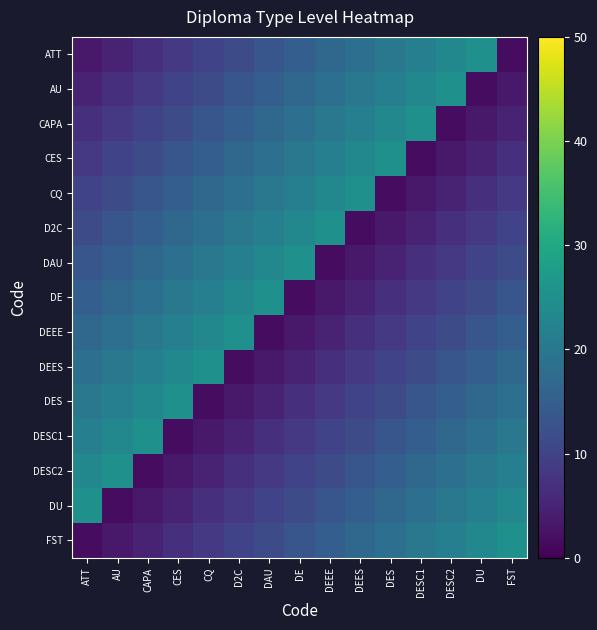

Reading left to right, extract all data points from this chart.

ATT: ATT=3.3	AU=5.0	CAPA=6.7	CES=8.3	CQ=10.0	D2C=11.7	DAU=13.3	DE=15.0	DEEE=16.7	DEES=18.3	DES=20.0	DESC1=21.7	DESC2=23.3	DU=25.0	FST=1.7
AU: ATT=5.0	AU=6.7	CAPA=8.3	CES=10.0	CQ=11.7	D2C=13.3	DAU=15.0	DE=16.7	DEEE=18.3	DEES=20.0	DES=21.7	DESC1=23.3	DESC2=25.0	DU=1.7	FST=3.3
CAPA: ATT=6.7	AU=8.3	CAPA=10.0	CES=11.7	CQ=13.3	D2C=15.0	DAU=16.7	DE=18.3	DEEE=20.0	DEES=21.7	DES=23.3	DESC1=25.0	DESC2=1.7	DU=3.3	FST=5.0
CES: ATT=8.3	AU=10.0	CAPA=11.7	CES=13.3	CQ=15.0	D2C=16.7	DAU=18.3	DE=20.0	DEEE=21.7	DEES=23.3	DES=25.0	DESC1=1.7	DESC2=3.3	DU=5.0	FST=6.7
CQ: ATT=10.0	AU=11.7	CAPA=13.3	CES=15.0	CQ=16.7	D2C=18.3	DAU=20.0	DE=21.7	DEEE=23.3	DEES=25.0	DES=1.7	DESC1=3.3	DESC2=5.0	DU=6.7	FST=8.3
D2C: ATT=11.7	AU=13.3	CAPA=15.0	CES=16.7	CQ=18.3	D2C=20.0	DAU=21.7	DE=23.3	DEEE=25.0	DEES=1.7	DES=3.3	DESC1=5.0	DESC2=6.7	DU=8.3	FST=10.0
DAU: ATT=13.3	AU=15.0	CAPA=16.7	CES=18.3	CQ=20.0	D2C=21.7	DAU=23.3	DE=25.0	DEEE=1.7	DEES=3.3	DES=5.0	DESC1=6.7	DESC2=8.3	DU=10.0	FST=11.7
DE: ATT=15.0	AU=16.7	CAPA=18.3	CES=20.0	CQ=21.7	D2C=23.3	DAU=25.0	DE=1.7	DEEE=3.3	DEES=5.0	DES=6.7	DESC1=8.3	DESC2=10.0	DU=11.7	FST=13.3
DEEE: ATT=16.7	AU=18.3	CAPA=20.0	CES=21.7	CQ=23.3	D2C=25.0	DAU=1.7	DE=3.3	DEEE=5.0	DEES=6.7	DES=8.3	DESC1=10.0	DESC2=11.7	DU=13.3	FST=15.0
DEES: ATT=18.3	AU=20.0	CAPA=21.7	CES=23.3	CQ=25.0	D2C=1.7	DAU=3.3	DE=5.0	DEEE=6.7	DEES=8.3	DES=10.0	DESC1=11.7	DESC2=13.3	DU=15.0	FST=16.7
DES: ATT=20.0	AU=21.7	CAPA=23.3	CES=25.0	CQ=1.7	D2C=3.3	DAU=5.0	DE=6.7	DEEE=8.3	DEES=10.0	DES=11.7	DESC1=13.3	DESC2=15.0	DU=16.7	FST=18.3
DESC1: ATT=21.7	AU=23.3	CAPA=25.0	CES=1.7	CQ=3.3	D2C=5.0	DAU=6.7	DE=8.3	DEEE=10.0	DEES=11.7	DES=13.3	DESC1=15.0	DESC2=16.7	DU=18.3	FST=20.0
DESC2: ATT=23.3	AU=25.0	CAPA=1.7	CES=3.3	CQ=5.0	D2C=6.7	DAU=8.3	DE=10.0	DEEE=11.7	DEES=13.3	DES=15.0	DESC1=16.7	DESC2=18.3	DU=20.0	FST=21.7
DU: ATT=25.0	AU=1.7	CAPA=3.3	CES=5.0	CQ=6.7	D2C=8.3	DAU=10.0	DE=11.7	DEEE=13.3	DEES=15.0	DES=16.7	DESC1=18.3	DESC2=20.0	DU=21.7	FST=23.3
FST: ATT=1.7	AU=3.3	CAPA=5.0	CES=6.7	CQ=8.3	D2C=10.0	DAU=11.7	DE=13.3	DEEE=15.0	DEES=16.7	DES=18.3	DESC1=20.0	DESC2=21.7	DU=23.3	FST=25.0